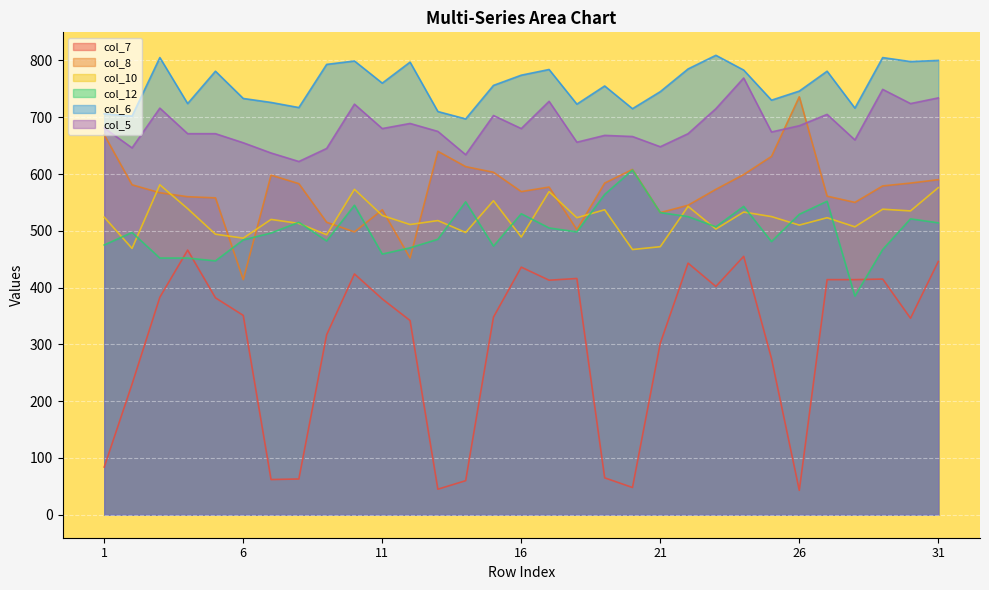

True or false: col_6 and col_10 intersect in this chart.

False